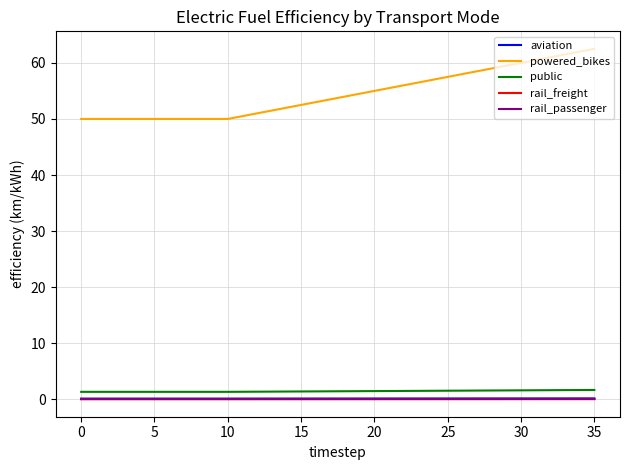

How many lines are shown in the chart?

5